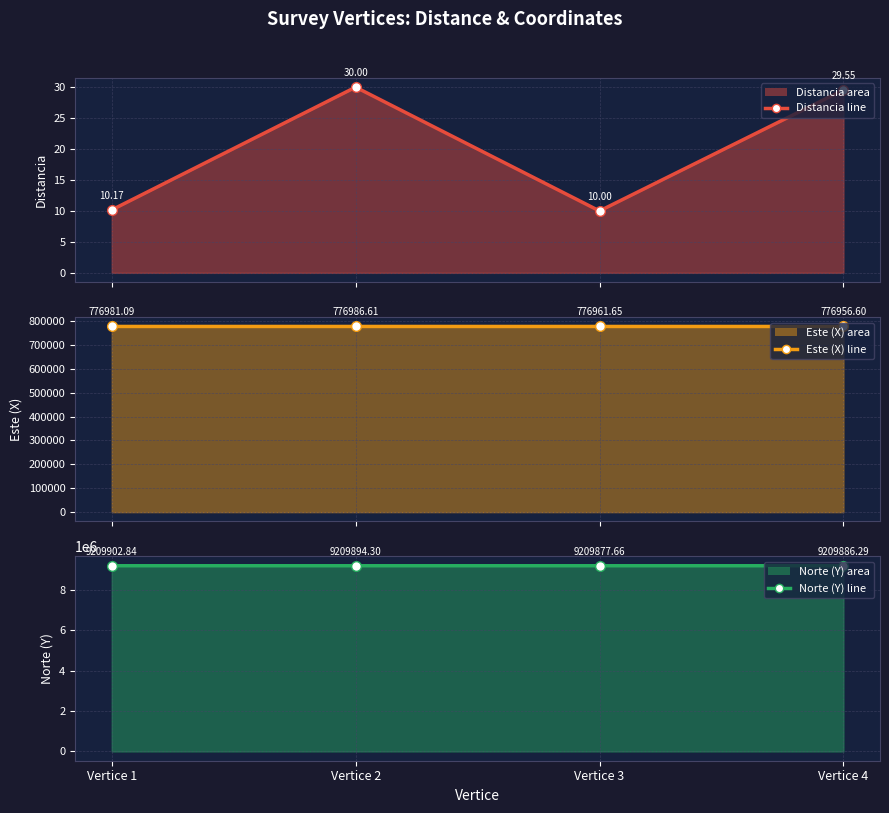

At which category does Este (X) (line) reach its first local peak?

Vertice 2